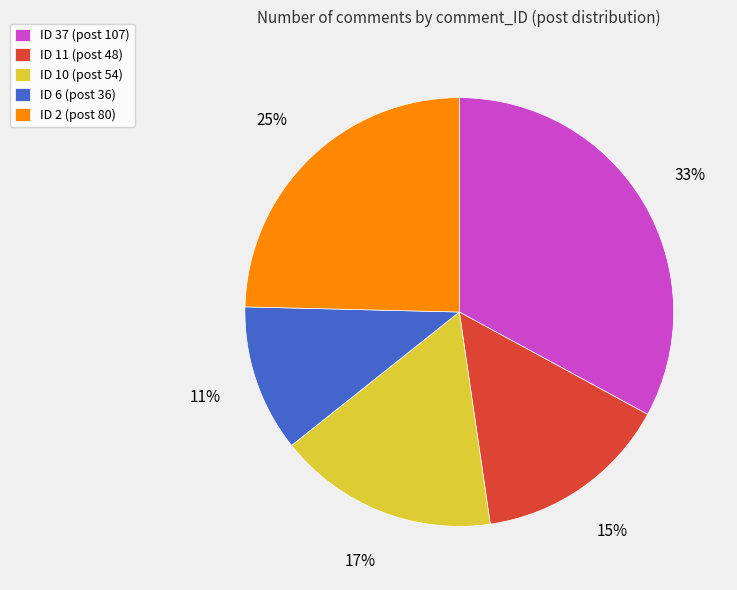

Is there any slice that represents more than half of the pie?

No